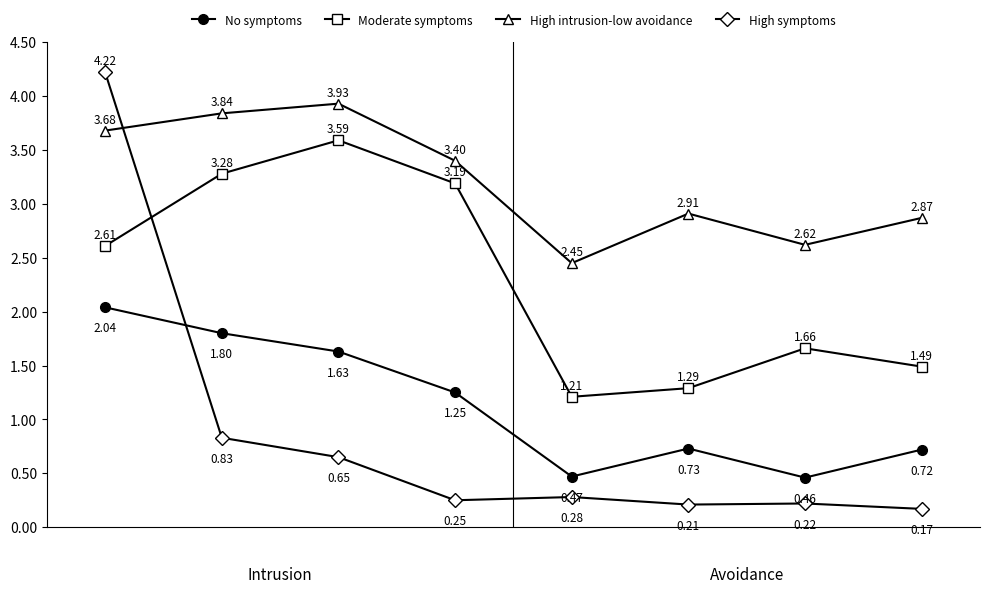

List the series in order of their peak value, highest first.

High symptoms, High intrusion-low avoidance, Moderate symptoms, No symptoms